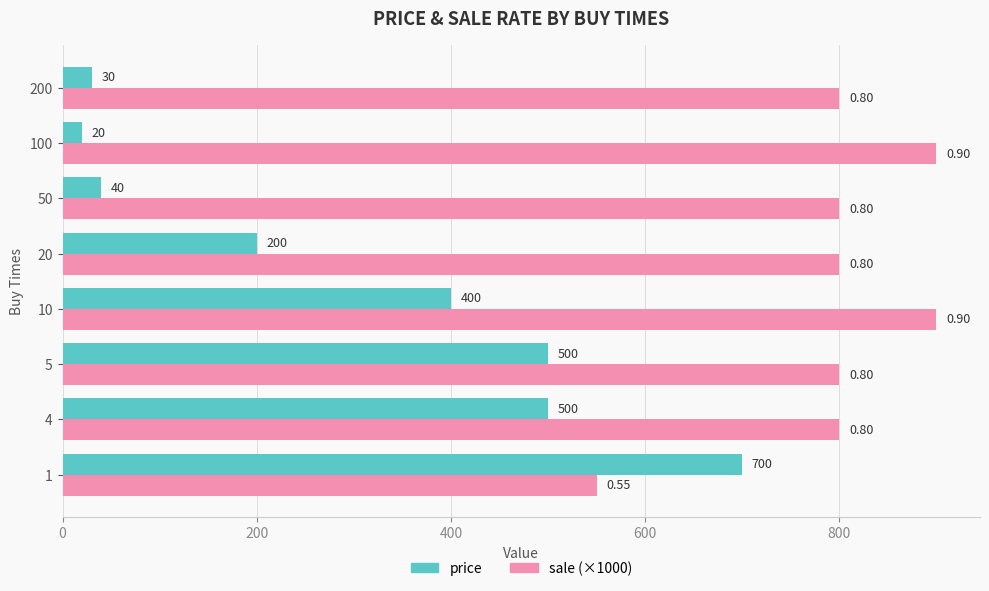

Rank the series by their maximum value, from lowest to highest.

price, sale (×1000)